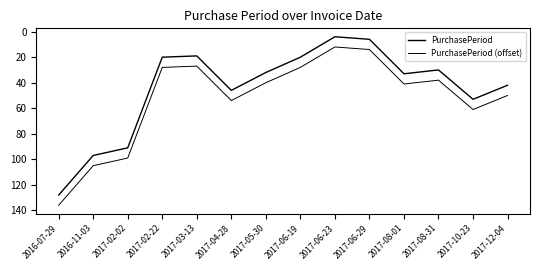

Does the chart have visible grid lines?

No